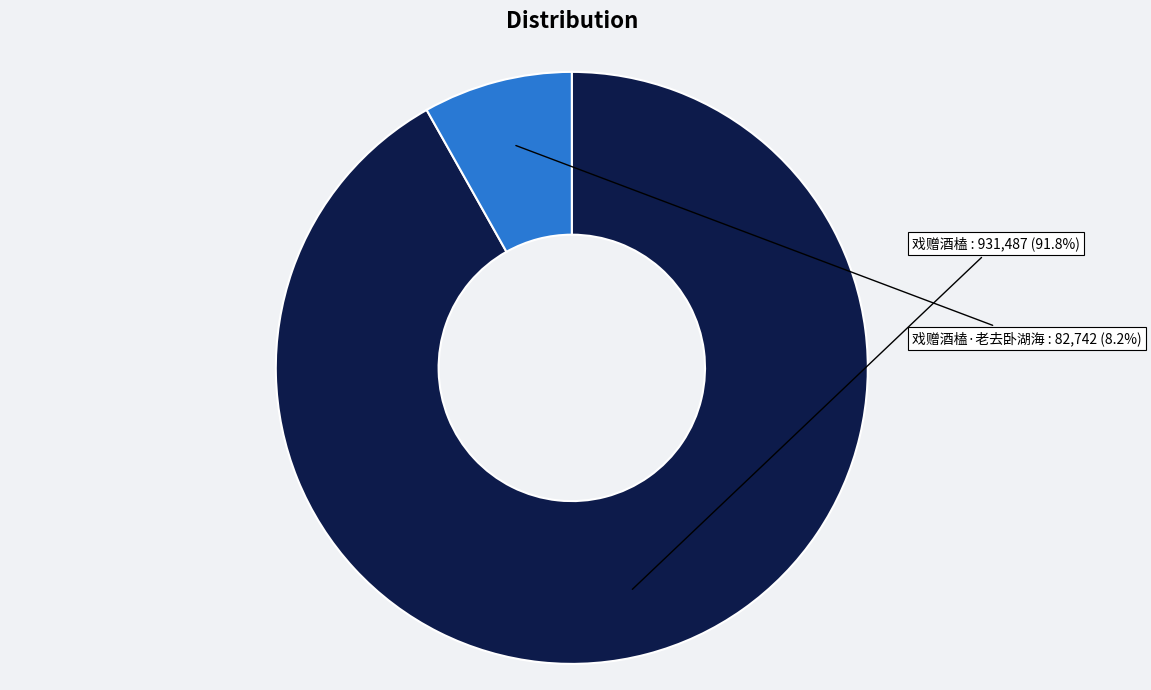

What percentage do 戏赠酒榼 and 戏赠酒榼·老去卧湖海 together represent?

100.0%